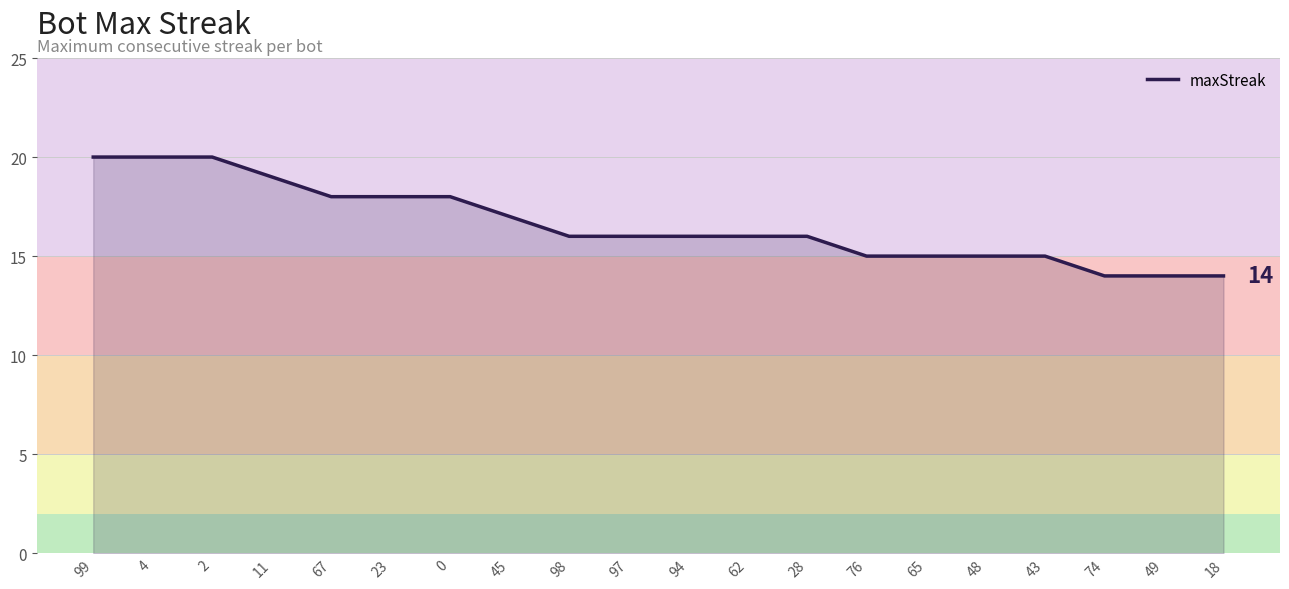

Reading right to left, list all the values displayed in this chart.

14	14	14	15	15	15	15	16	16	16	16	16	17	18	18	18	19	20	20	20